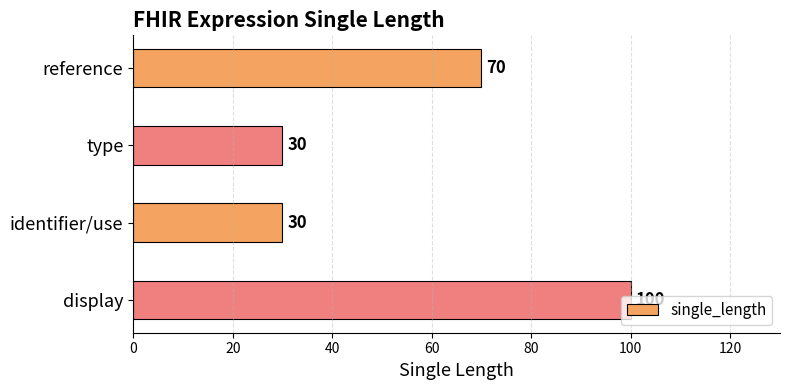

True or false: the data shows 69 at display.

False